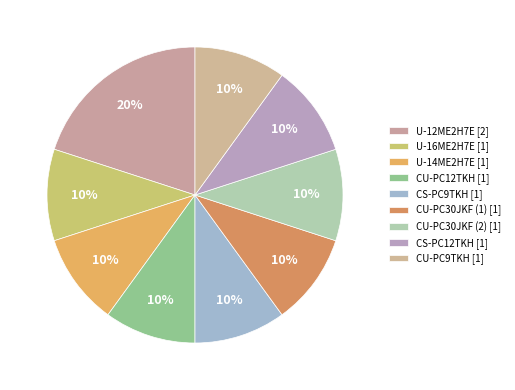

What portion of the pie excludes CU-PC30JKF (2)?

90.0%